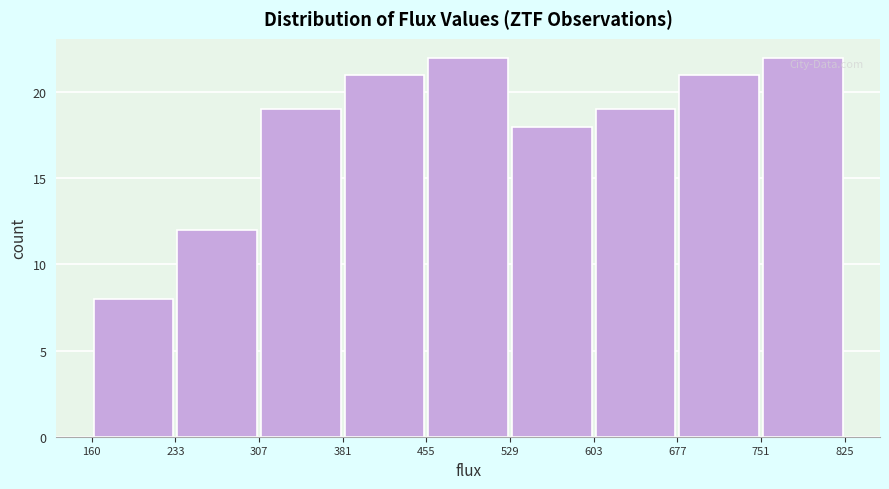

What is the height of the bar covering 233 to 307 on the x-axis? The values are not printed on the chart, so give them approximately, as read against the axis.

12